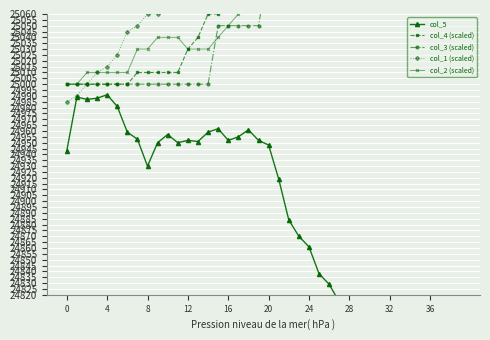

The value of col_2 (scaled) at 20 is 41897. True or false?

False